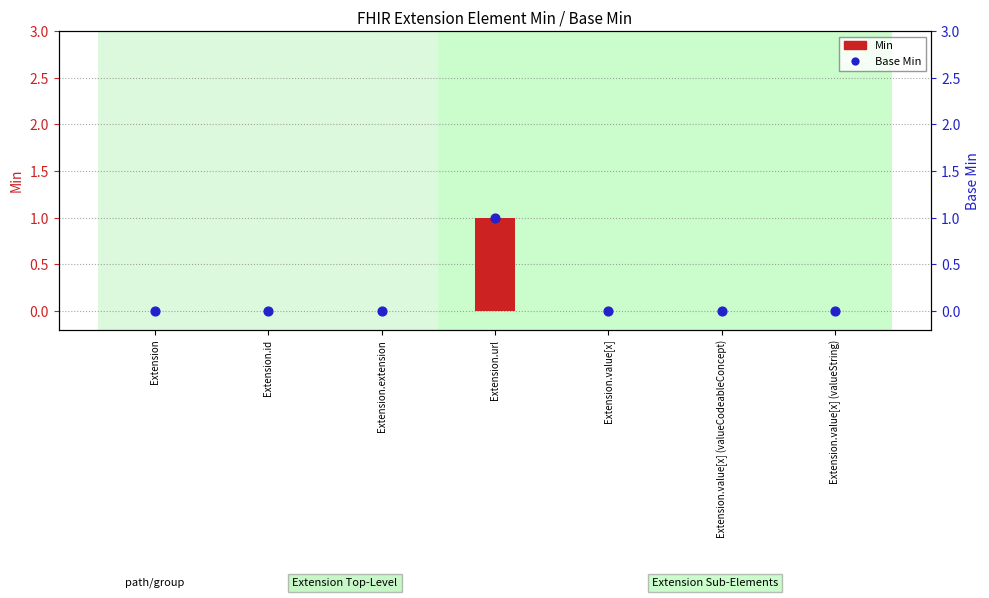

At which category is the sum across all series the highest?

Extension.url